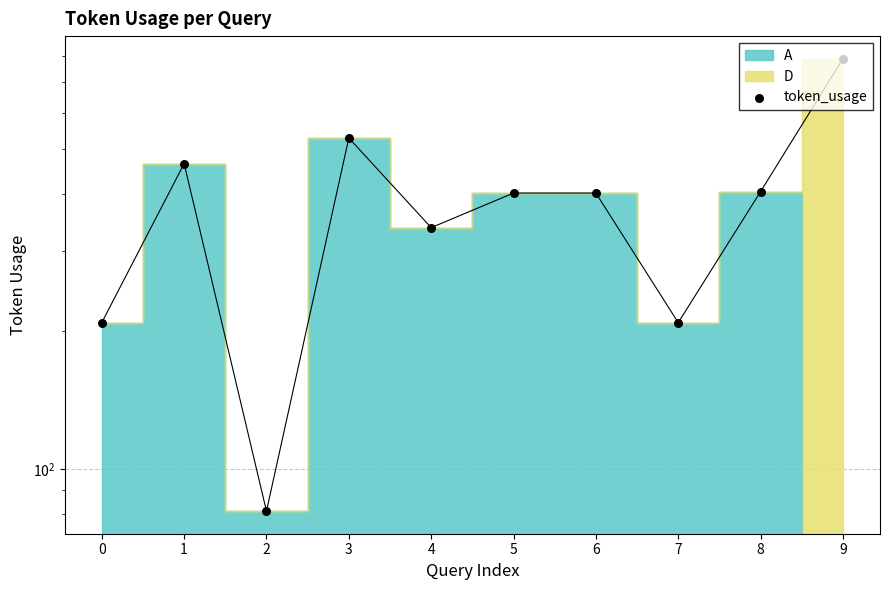

Between 6 and 8, which is larger?

8